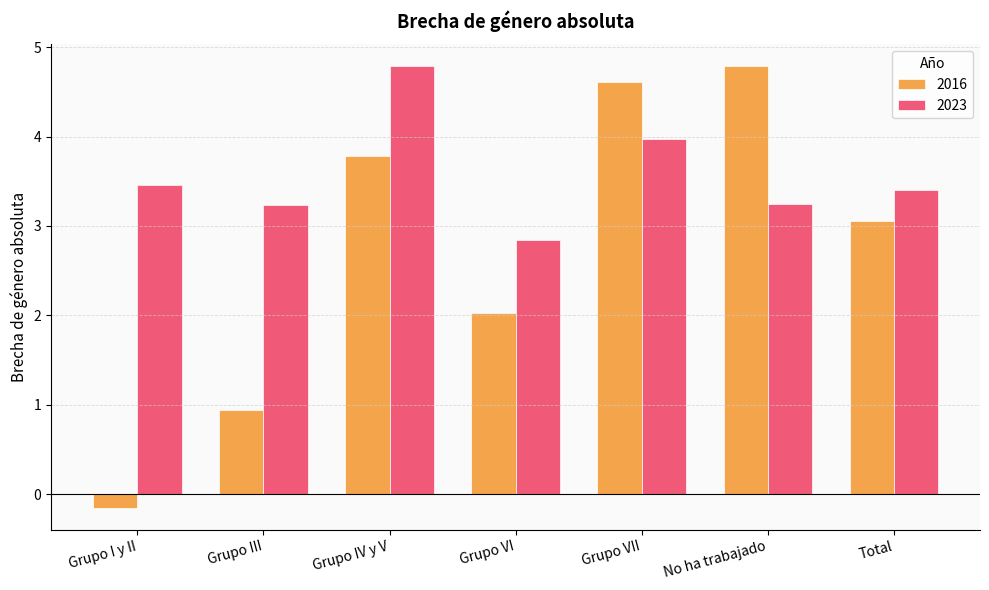

Reading left to right, what are all the values shown in this chart?

2016: Grupo I y II=-0.1	Grupo III=0.9	Grupo IV y V=3.8	Grupo VI=2.0	Grupo VII=4.6	No ha trabajado=4.8	Total=3.1
2023: Grupo I y II=3.5	Grupo III=3.2	Grupo IV y V=4.8	Grupo VI=2.8	Grupo VII=4.0	No ha trabajado=3.2	Total=3.4